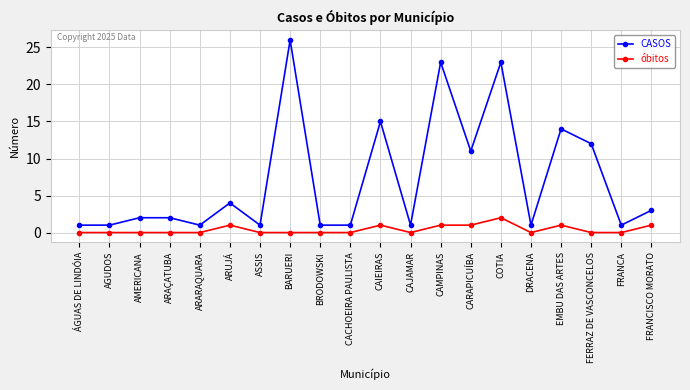

What is the maximum value for óbitos?

2